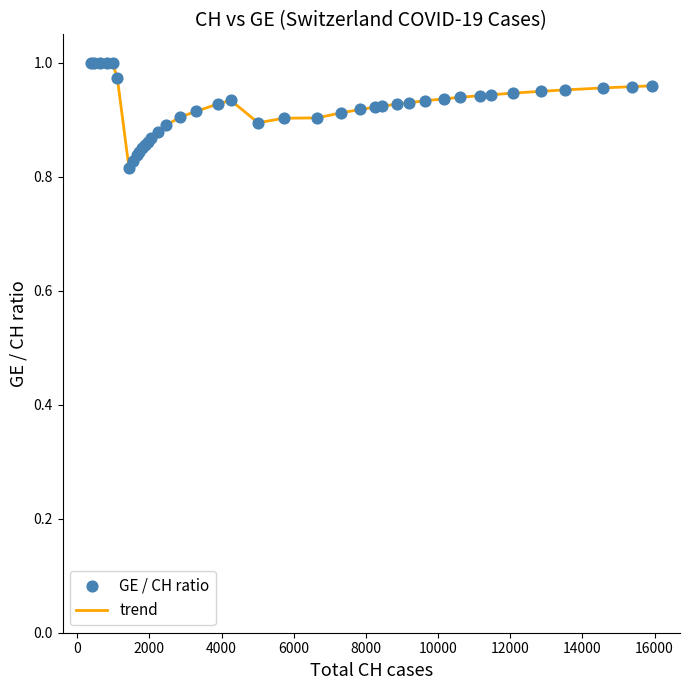

Does the chart have visible grid lines?

No